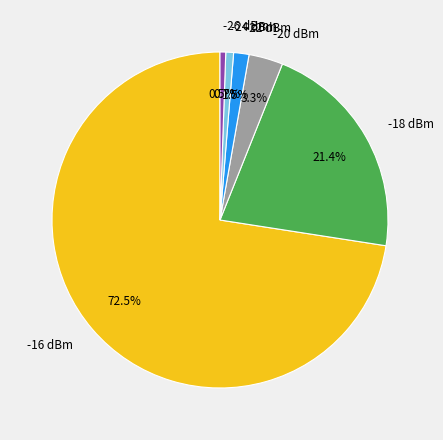

Count the number of slices in the pie.

6